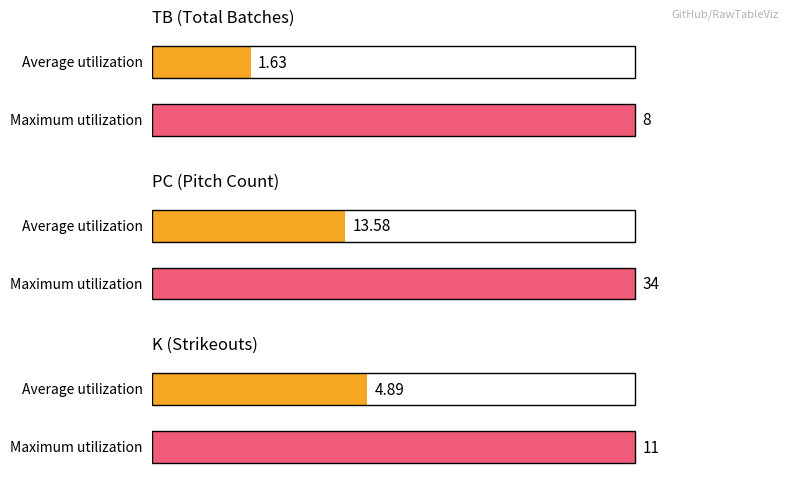

Which series has the largest total across all categories?

PC